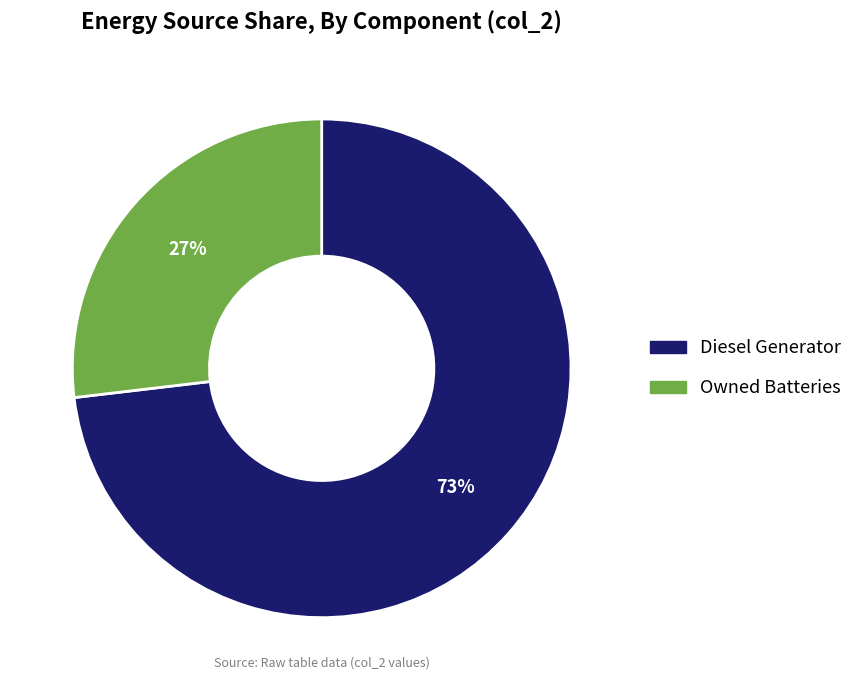

To the nearest percent, what portion does Diesel Generator represent?

73%